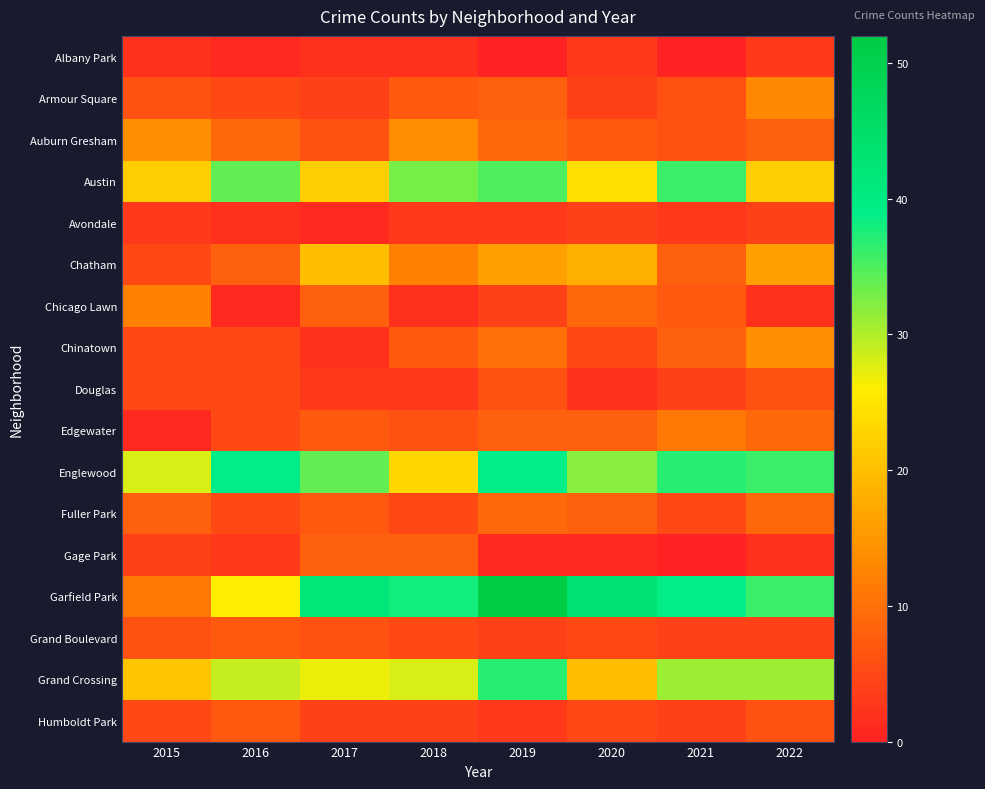

Which series has the largest total across all categories?

Garfield Park